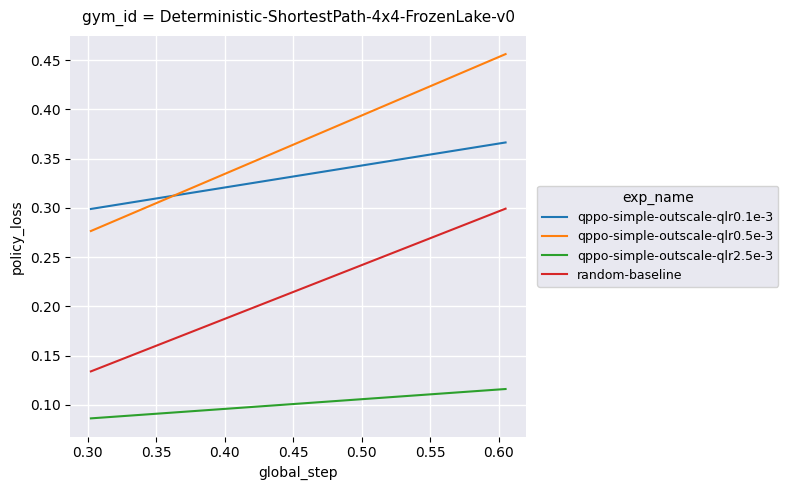

What is the smallest value displayed?

0.1